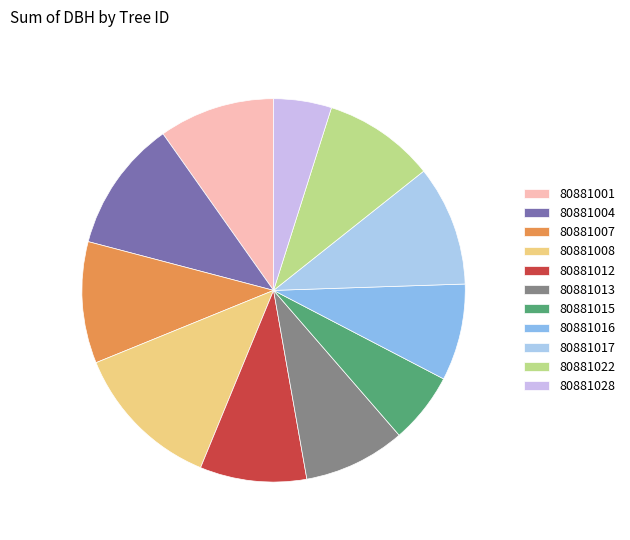

Which slice is the largest?

80881008